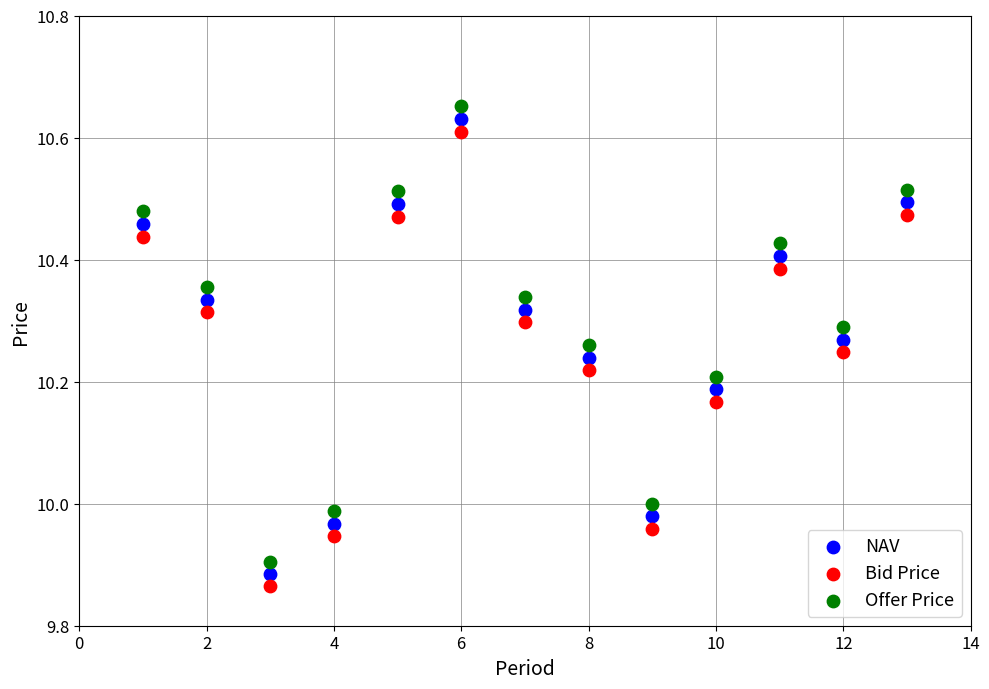

Which series reaches the minimum Y coordinate?

Bid Price